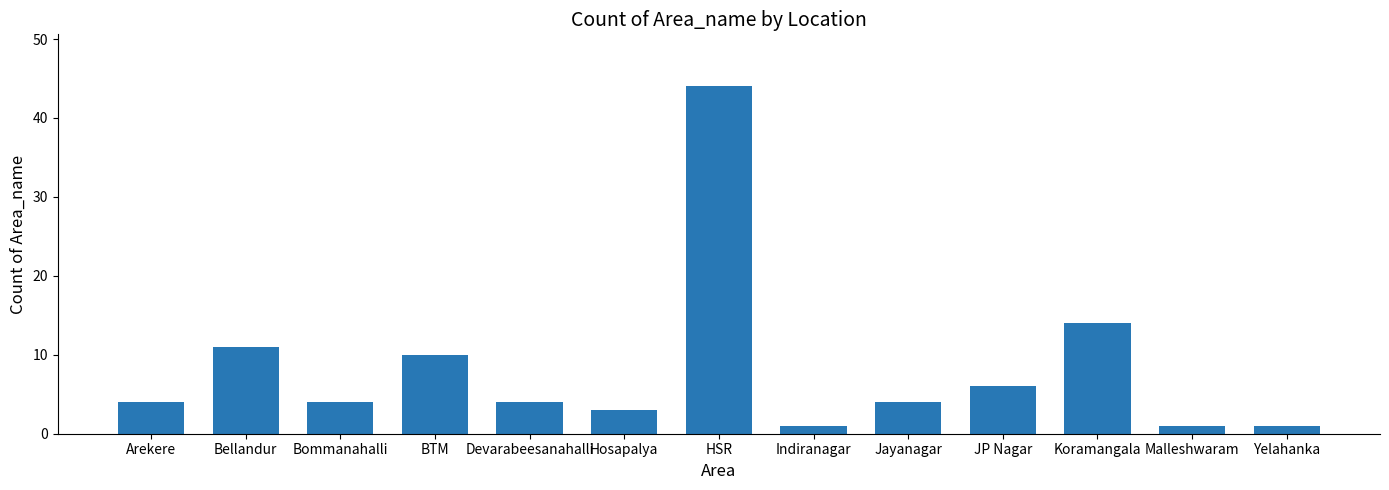

Reading left to right, transcribe all the data shown in this chart.

Arekere=4	Bellandur=11	Bommanahalli=4	BTM=10	Devarabeesanahalli=4	Hosapalya=3	HSR=44	Indiranagar=1	Jayanagar=4	JP Nagar=6	Koramangala=14	Malleshwaram=1	Yelahanka=1